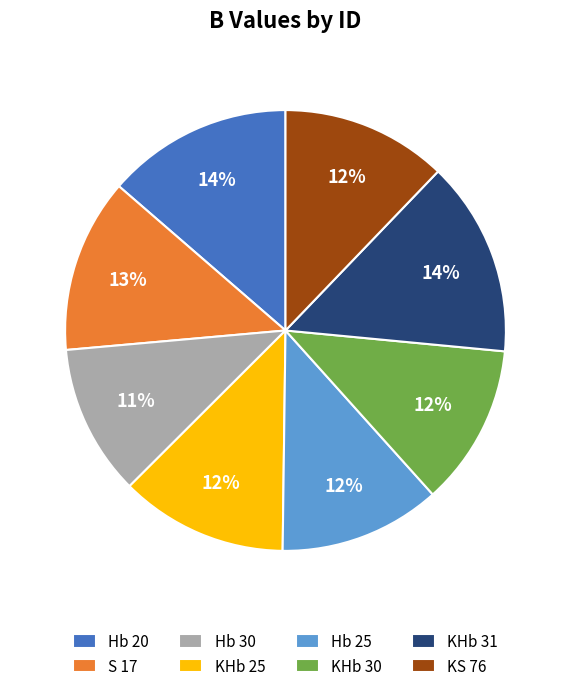

What is the ratio of the value at KHb 30 to the value at KHb 25?

1.0